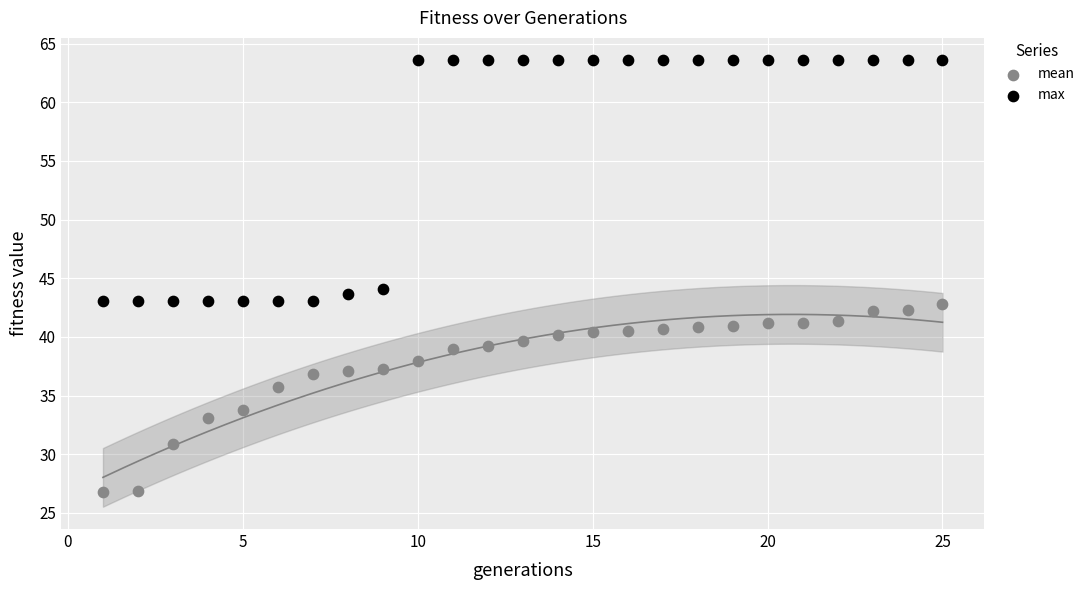

Across all data points, what is the range of X values (max minus min)?

24.0